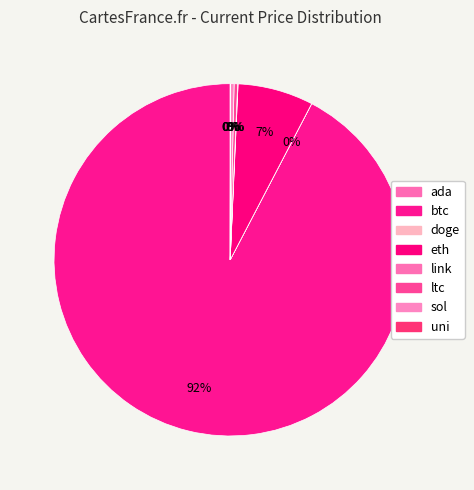

How many slices are in this pie chart?

8